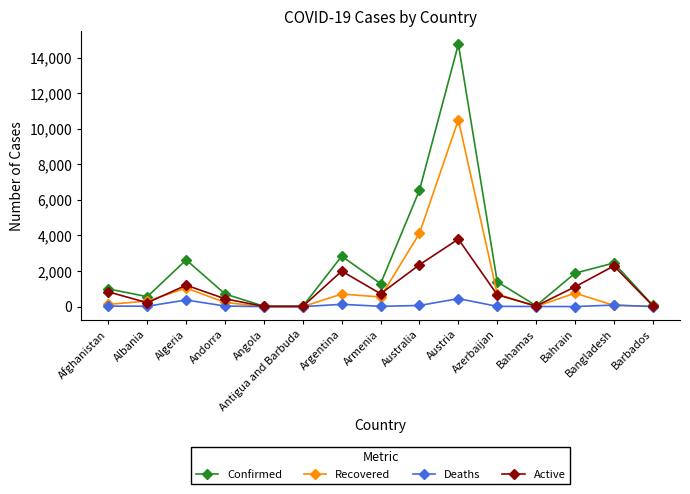

Which category has the highest value in the Active series?

Austria